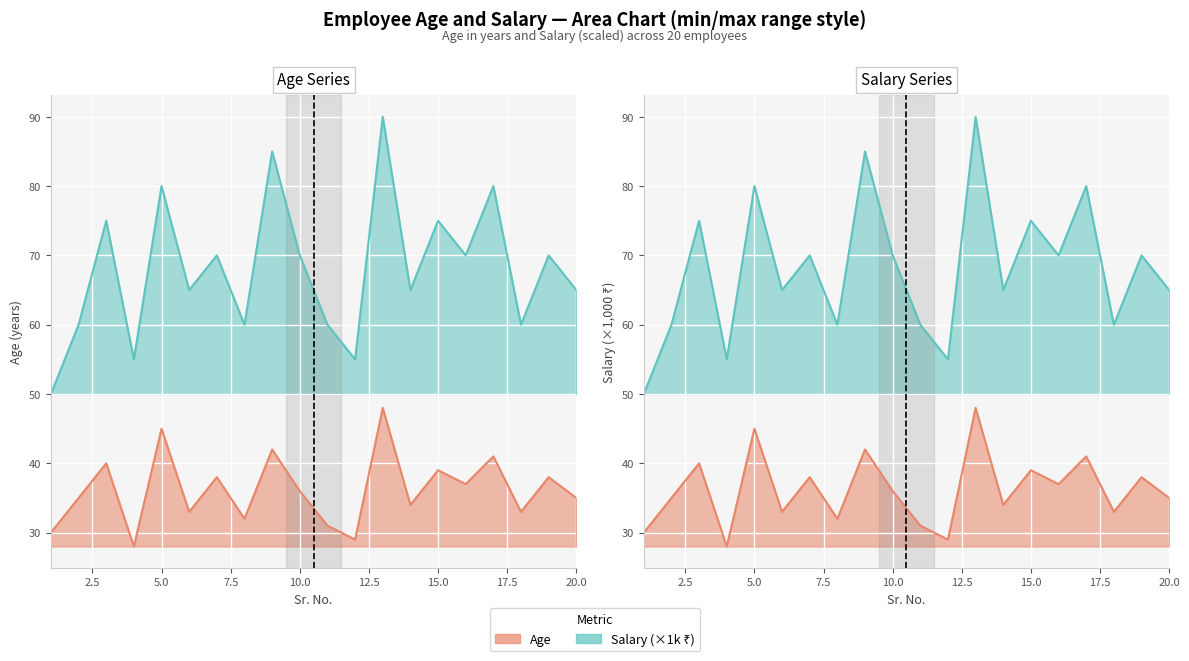

At which category is the sum across all series the highest?

13